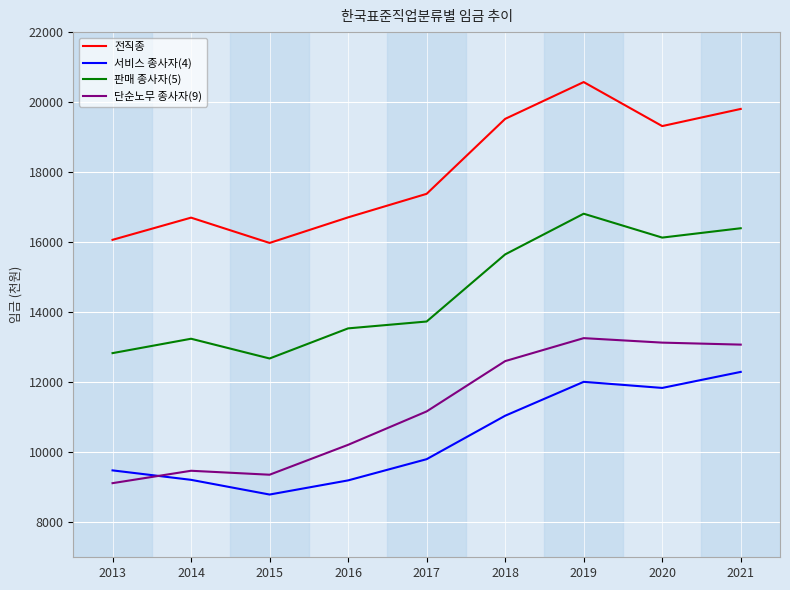

What is the difference between the highest and lowest values at 2019?

8562